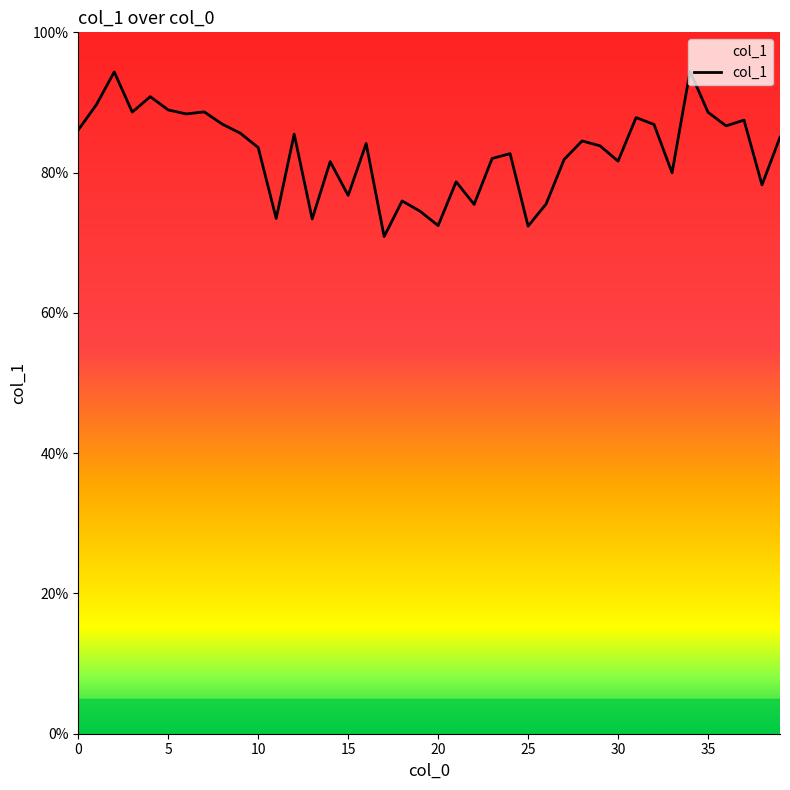

What is the average value?

0.8